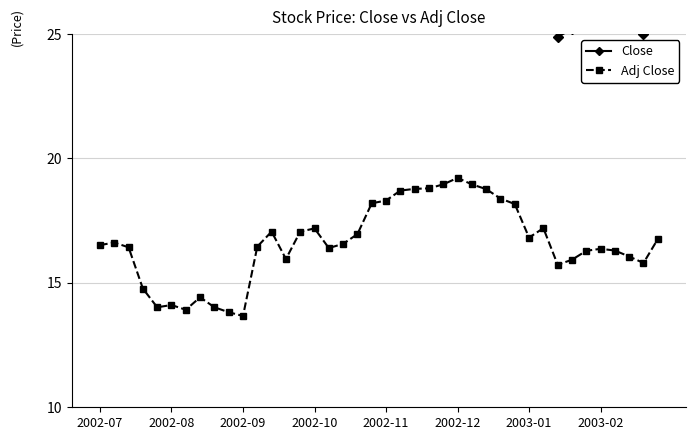

True or false: Adj Close has more than 2 interior local peaks.

True